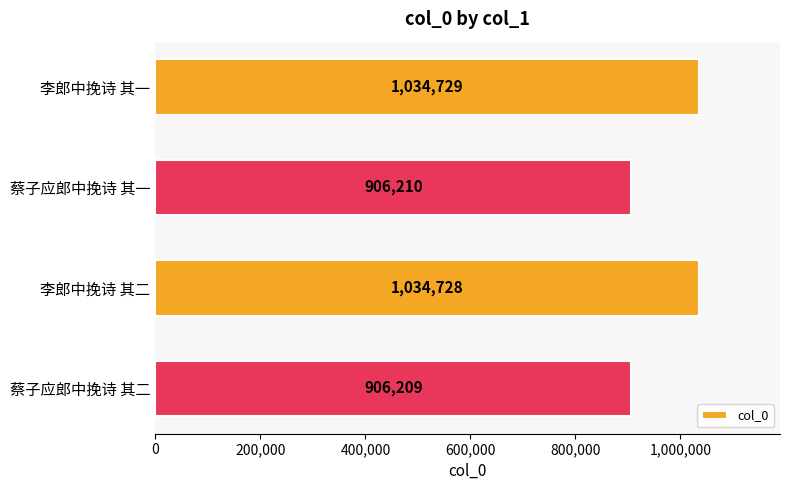

The value at 蔡子应郎中挽诗 其一 is 906210. True or false?

True